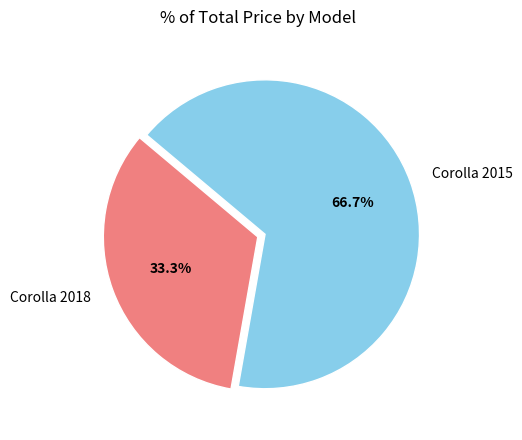

Which slice is the largest?

Corolla 2015